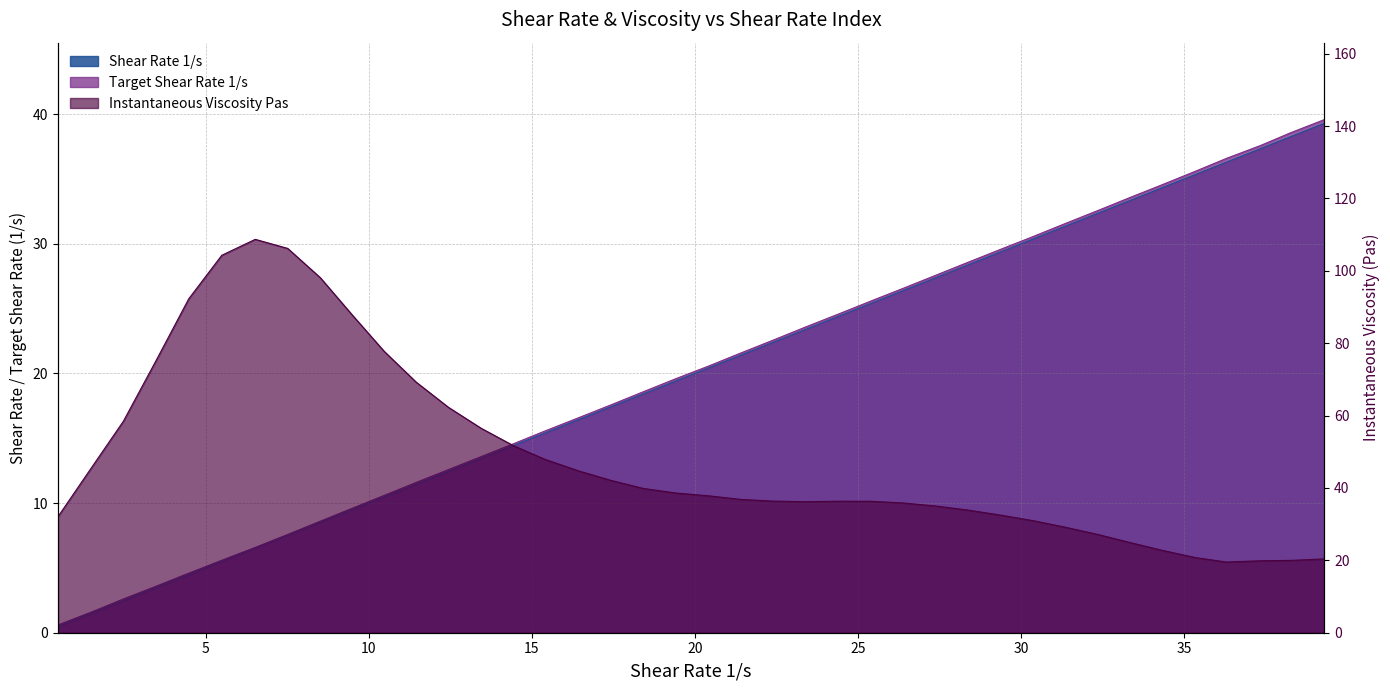

Which series has the largest total across all categories?

Instantaneous Viscosity Pas